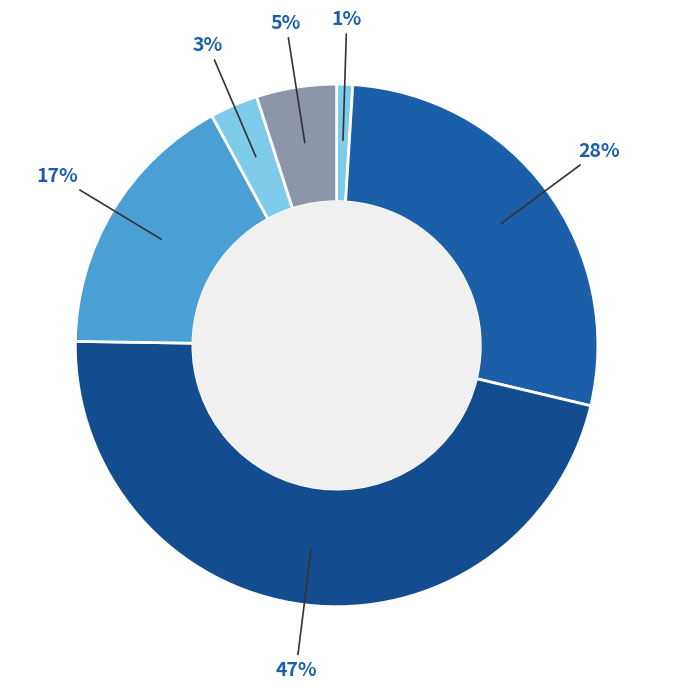

How many segments does this pie chart have?

6